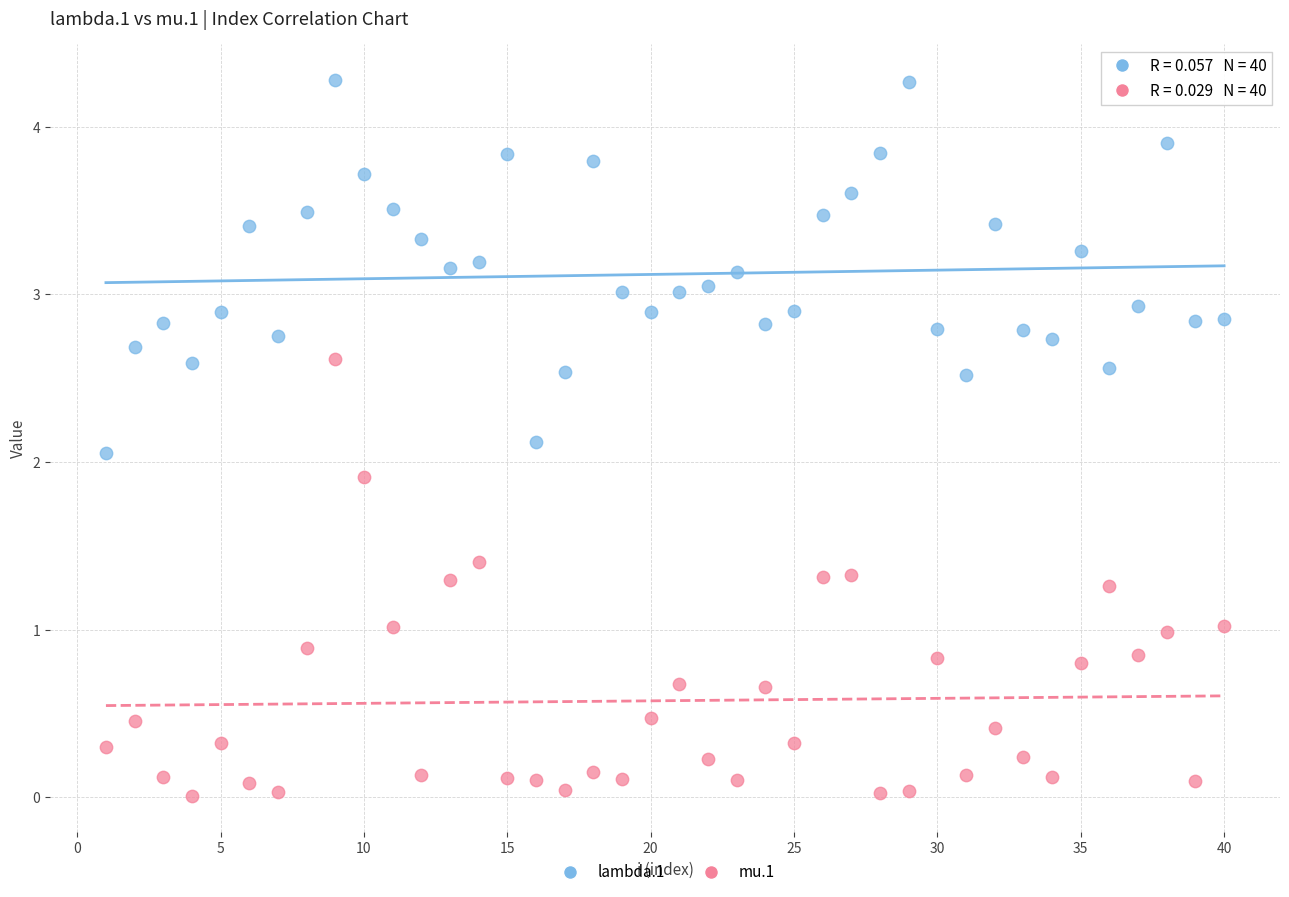

Which series has the largest Y range (max minus min)?

mu.1